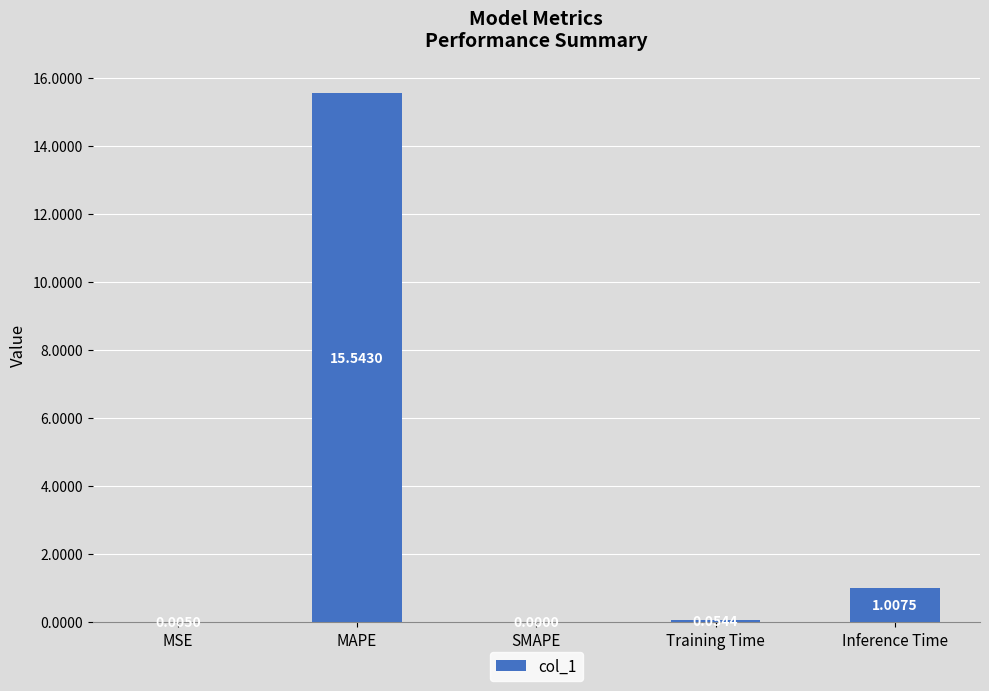

Between MAPE and MSE, which is larger?

MAPE